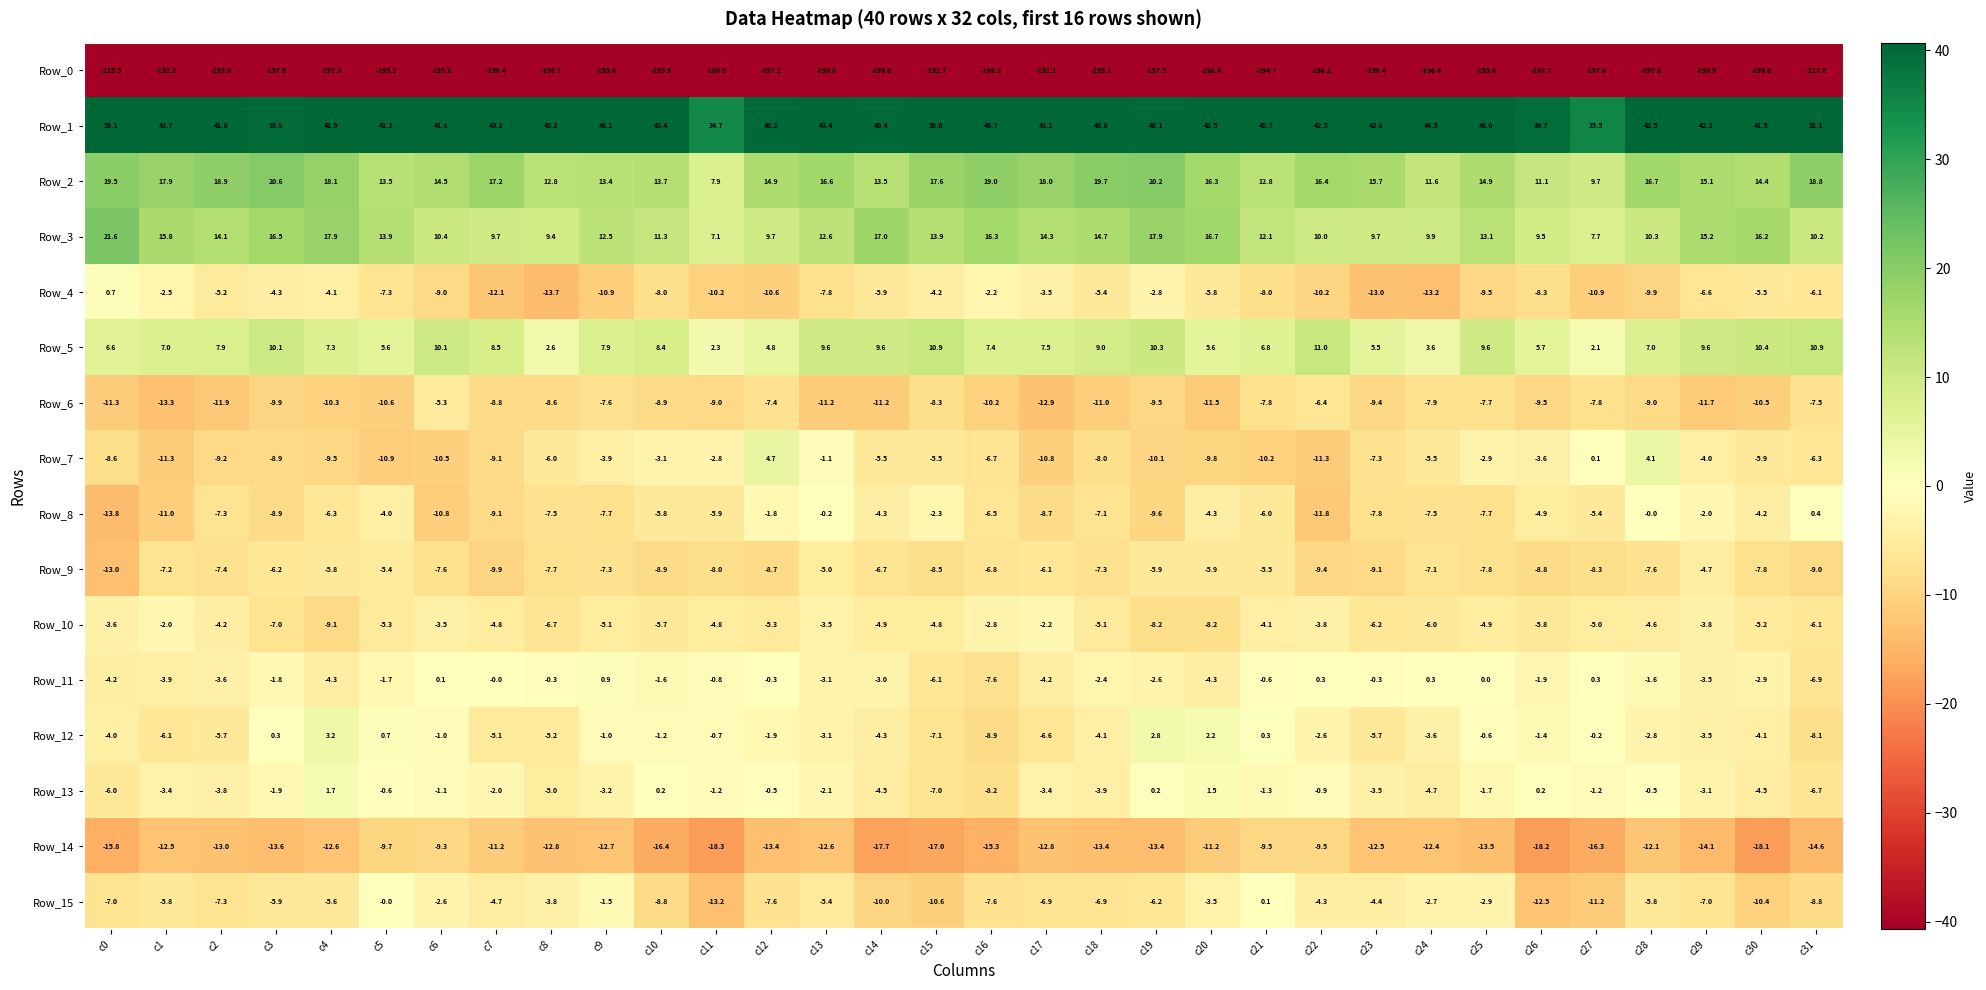

Which series has the largest total across all categories?

Row_1